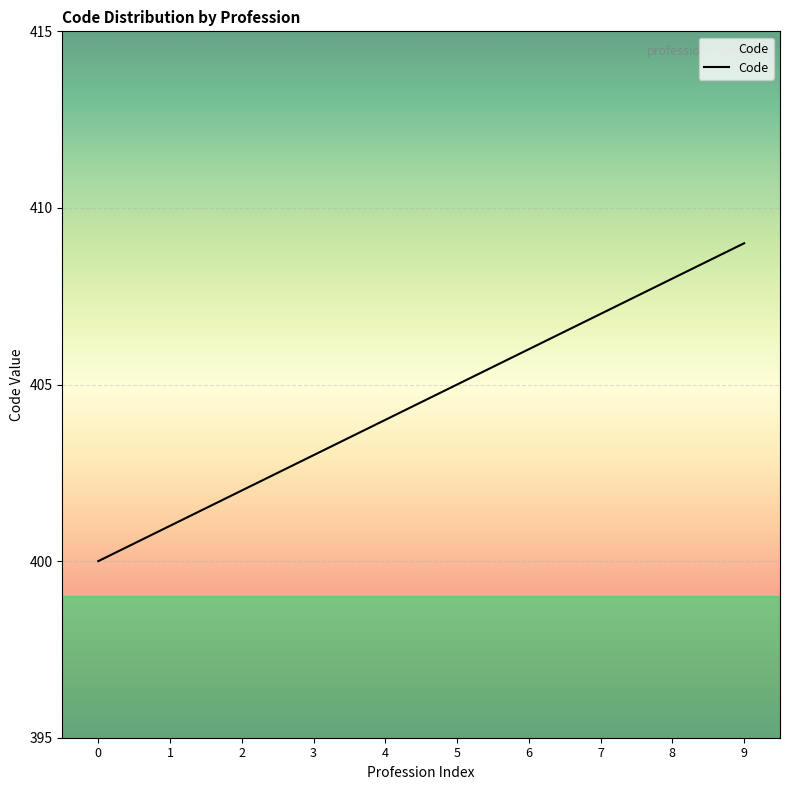

Which has a higher value, 7 or 9?

9